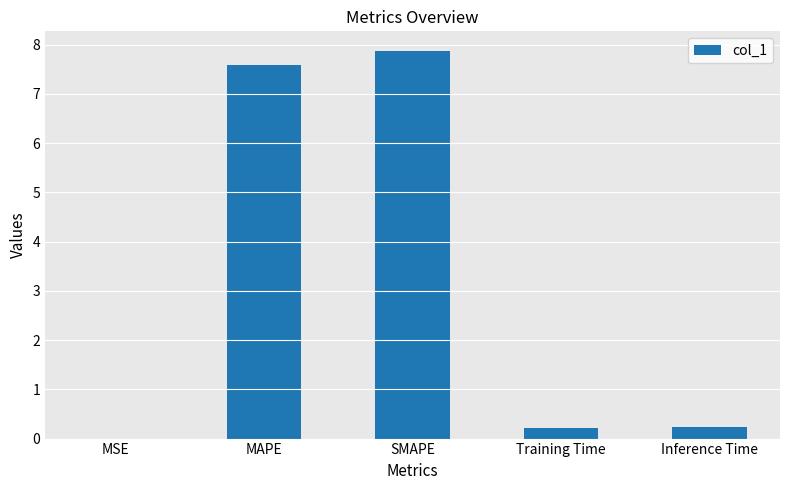

Which has a higher value, Training Time or MAPE?

MAPE